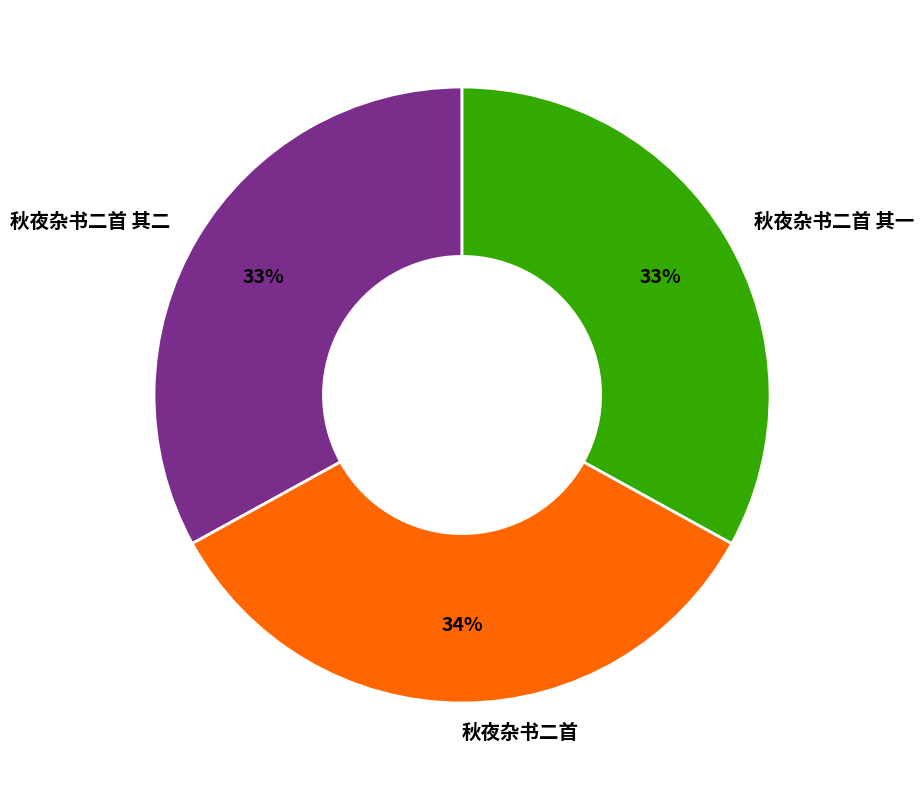

To the nearest percent, what portion does 秋夜杂书二首 其一 represent?

33%